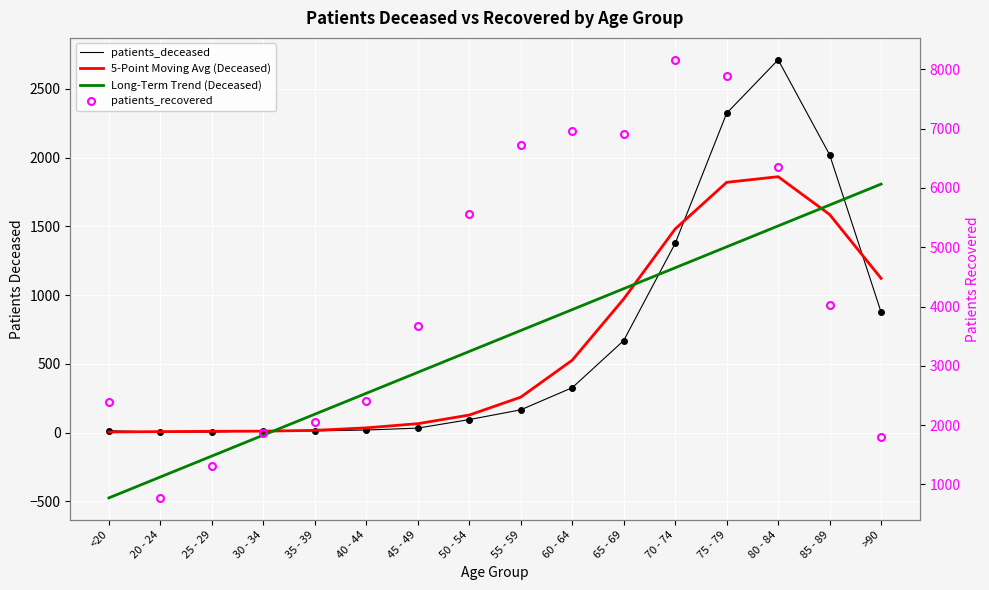

Reading right to left, transcribe all the data shown in this chart.

patients_deceased: >90=875.0	85 - 89=2021.0	80 - 84=2712.0	75 - 79=2323.0	70 - 74=1376.0	65 - 69=669.0	60 - 64=326.0	55 - 59=165.0	50 - 54=94.0	45 - 49=32.0	40 - 44=18.0	35 - 39=12.0	30 - 34=13.0	25 - 29=3.0	20 - 24=3.0	<20=13.0
5-Point Moving Avg (Deceased): >90=1121.6	85 - 89=1586.2	80 - 84=1861.4	75 - 79=1820.2	70 - 74=1481.2	65 - 69=971.8	60 - 64=526.0	55 - 59=257.2	50 - 54=127.0	45 - 49=64.2	40 - 44=33.8	35 - 39=15.6	30 - 34=9.8	25 - 29=8.8	20 - 24=6.4	<20=3.8
Long-Term Trend (Deceased): >90=1807.6	85 - 89=1655.4	80 - 84=1503.1	75 - 79=1350.9	70 - 74=1198.7	65 - 69=1046.5	60 - 64=894.3	55 - 59=742.0	50 - 54=589.8	45 - 49=437.6	40 - 44=285.4	35 - 39=133.2	30 - 34=-19.0	25 - 29=-171.3	20 - 24=-323.5	<20=-475.7
patients_recovered: >90=1801.0	85 - 89=4021.0	80 - 84=6349.0	75 - 79=7888.0	70 - 74=8159.0	65 - 69=6904.0	60 - 64=6967.0	55 - 59=6723.0	50 - 54=5564.0	45 - 49=3666.0	40 - 44=2400.0	35 - 39=2045.0	30 - 34=1868.0	25 - 29=1318.0	20 - 24=774.0	<20=2390.0